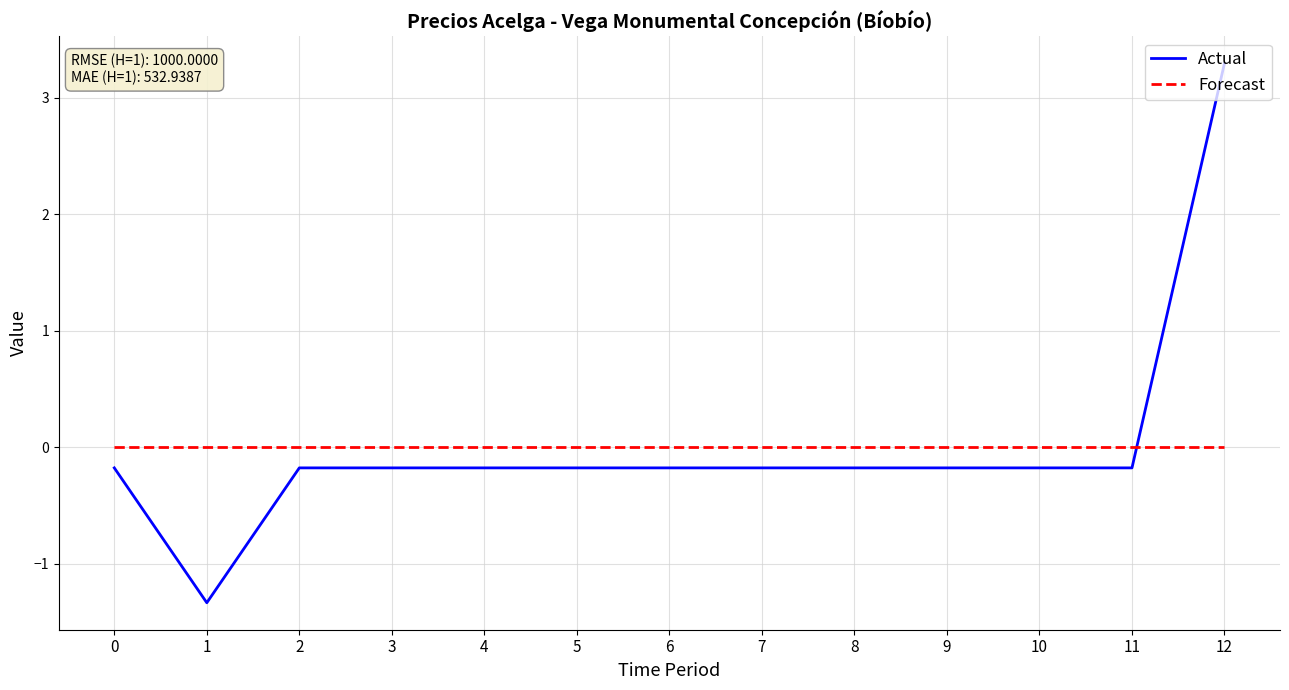

Which series ends up on top after the final intersection of Actual and Forecast?

Actual